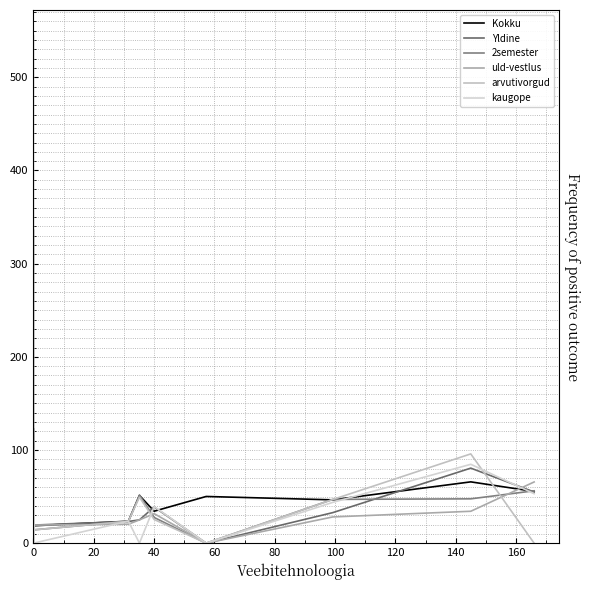

After their last crossing, which series has the higher values: uld-vestlus or arvutivorgud?

uld-vestlus